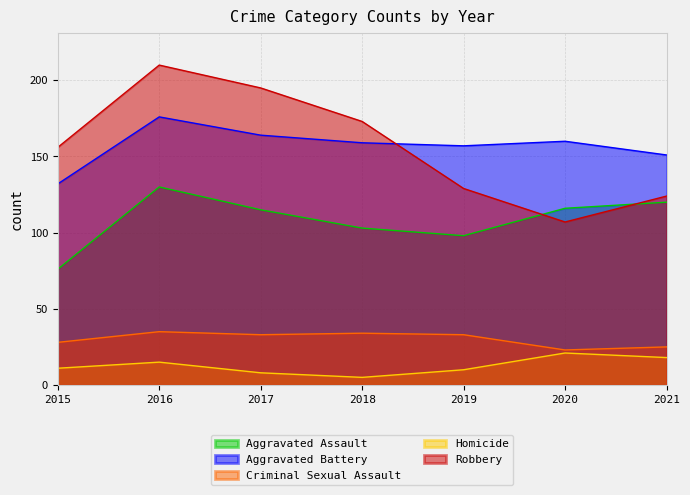

Which series has the widest spread of values?

Robbery